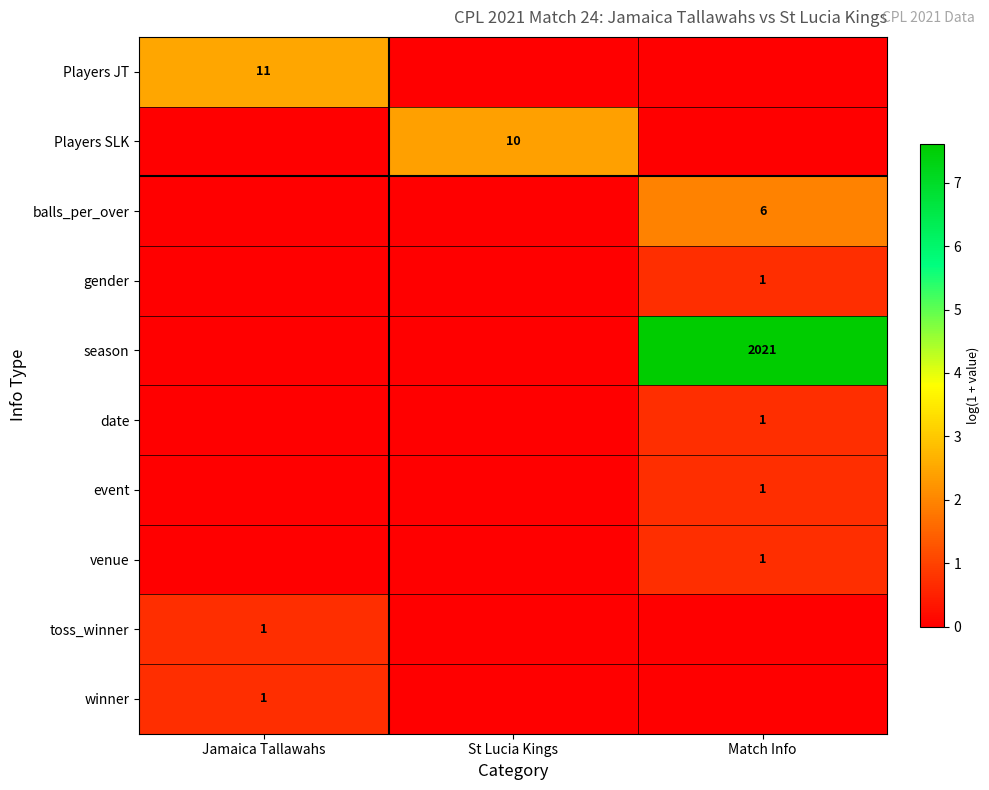

The balls_per_over series shows 6 at Match Info. True or false?

True